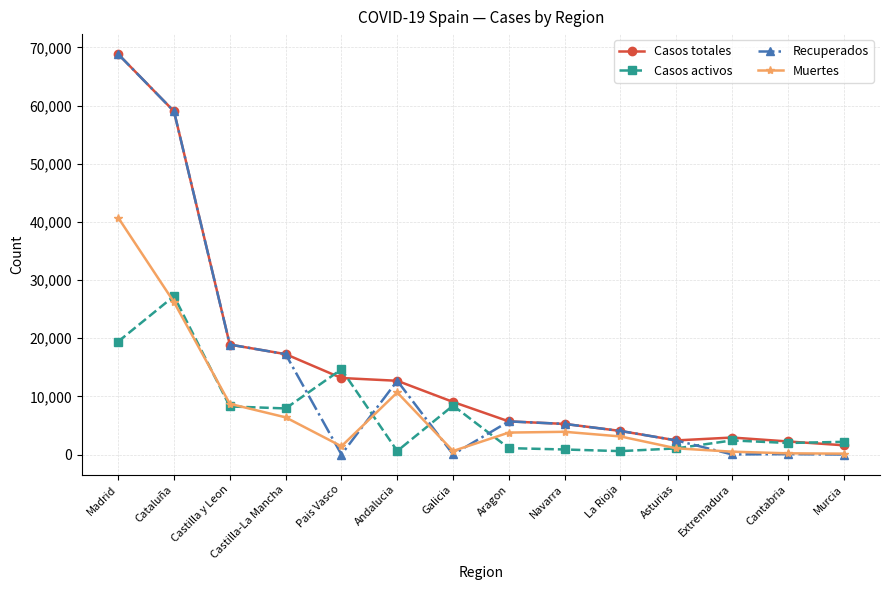

What are all the series names shown in the legend?

Casos totales, Casos activos, Recuperados, Muertes